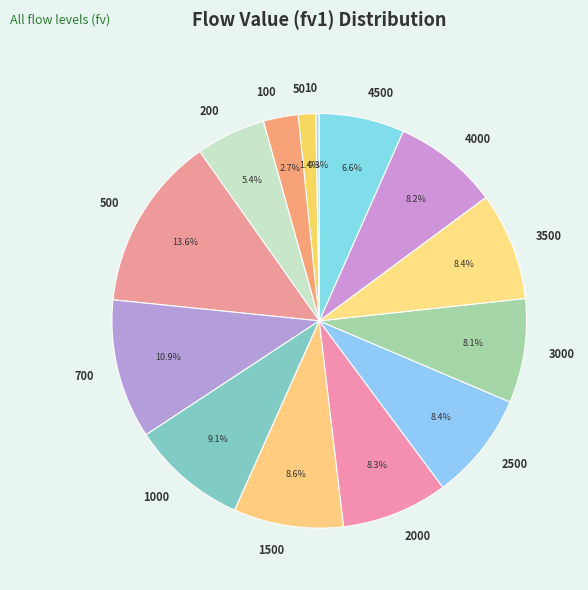

What is the largest slice in the pie chart?

500